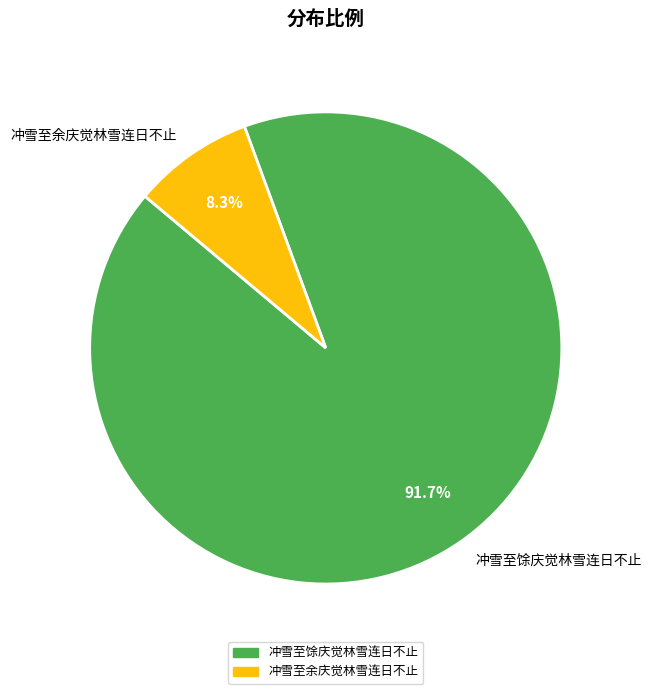

Is there a majority slice in this chart?

Yes